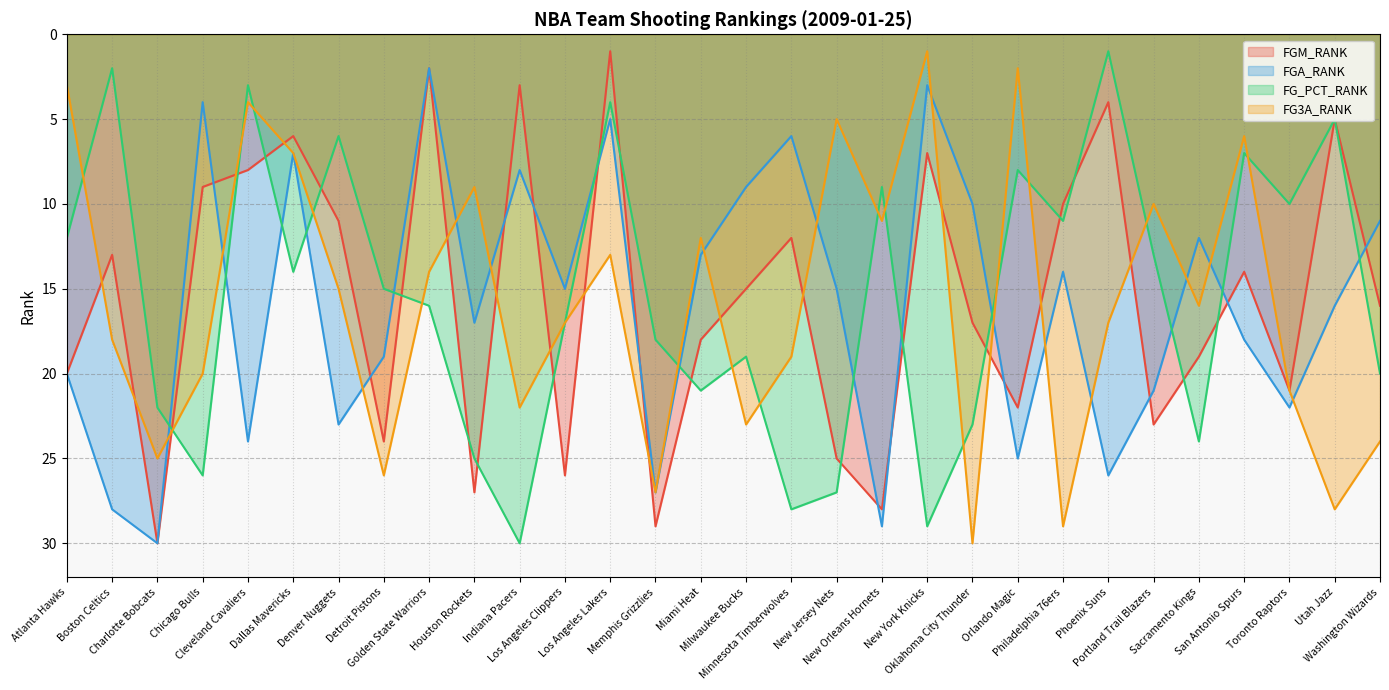

Which has a higher value, Miami Heat or New Jersey Nets?

New Jersey Nets